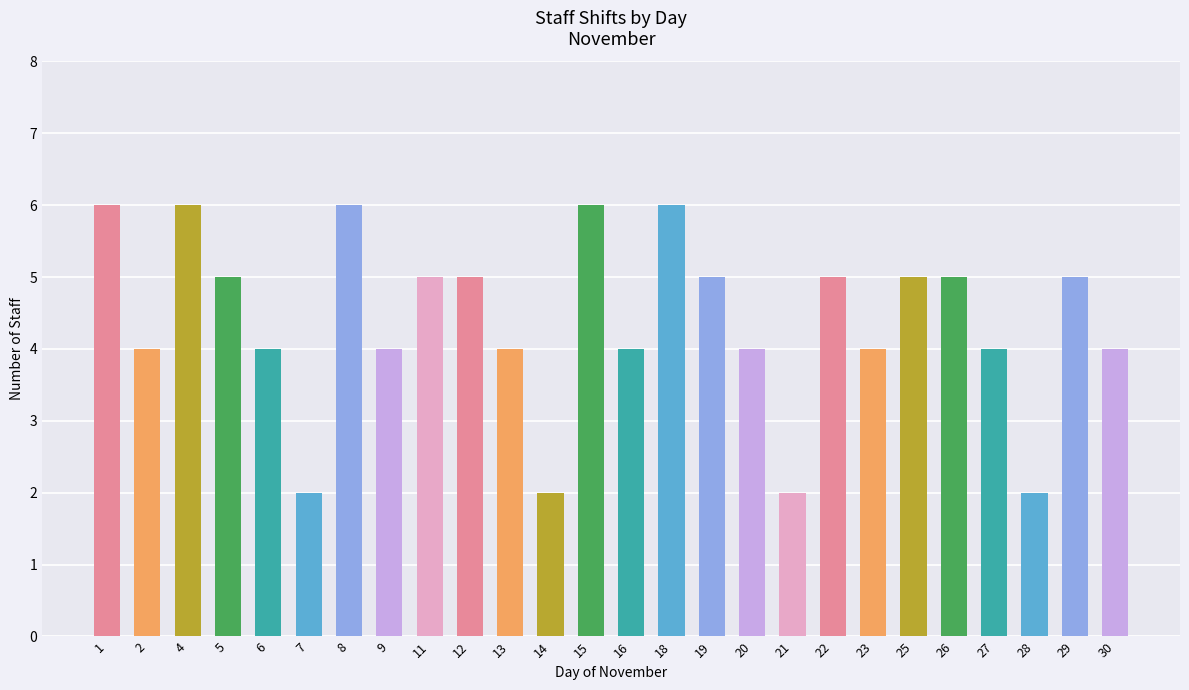

What is the difference between the maximum and minimum values?

4